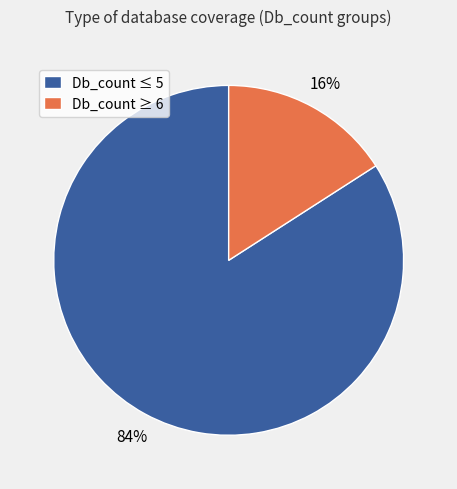

To the nearest percent, what portion does Db_count ≤ 5 represent?

84%